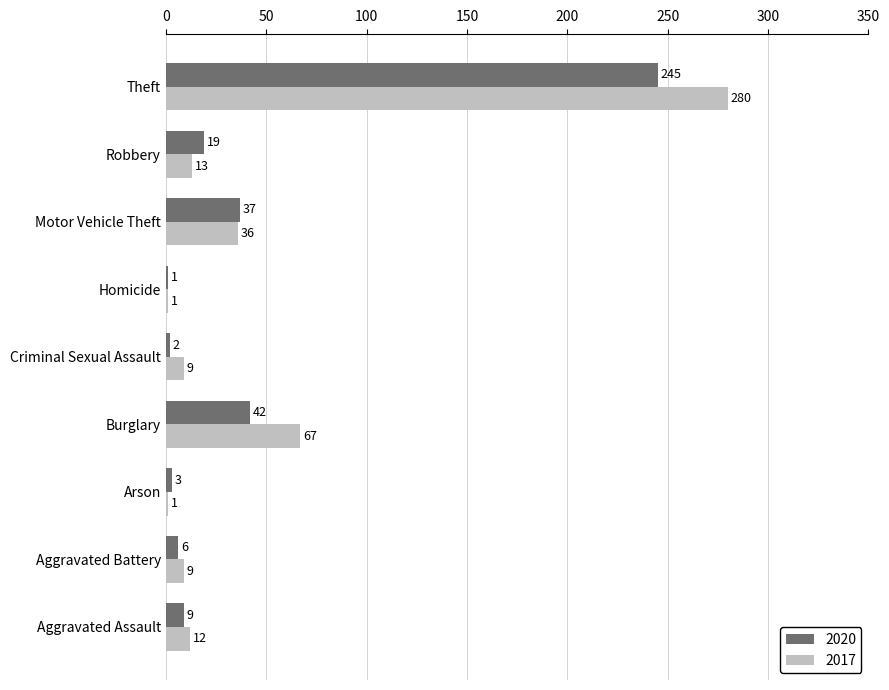

Where is 2020 nearest to the value 123?

Burglary